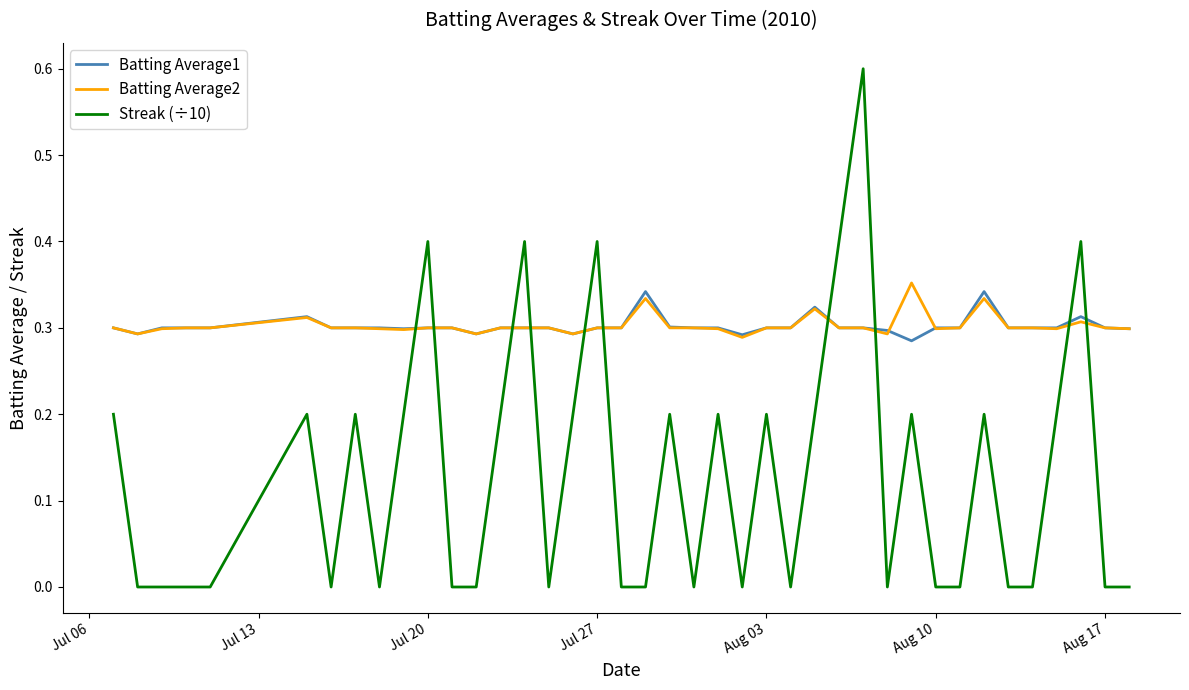

What is the greatest value displayed?

0.6